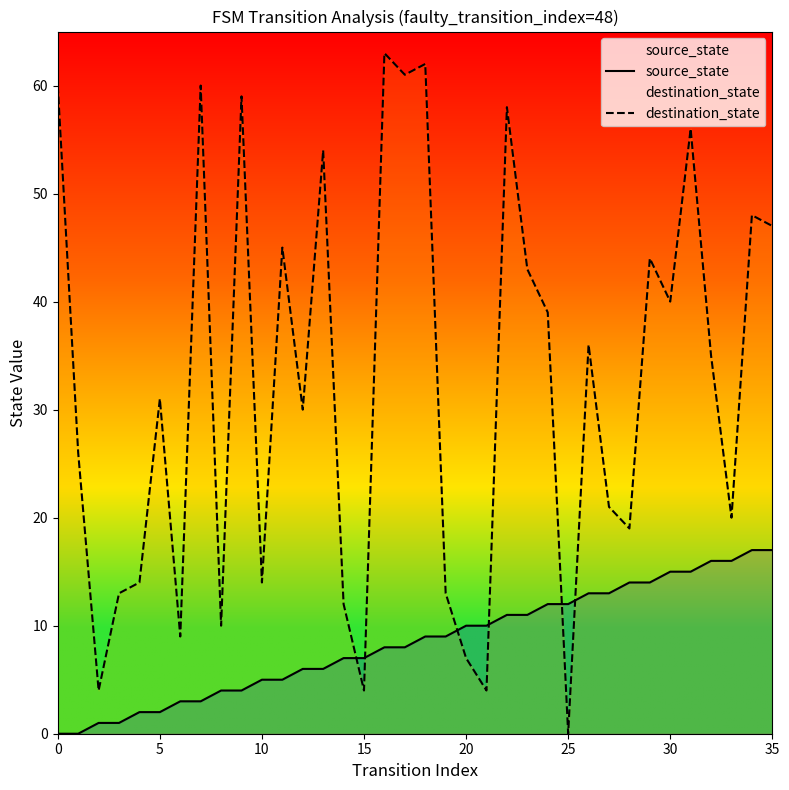

The value of destination_state at 0 is 21. True or false?

False